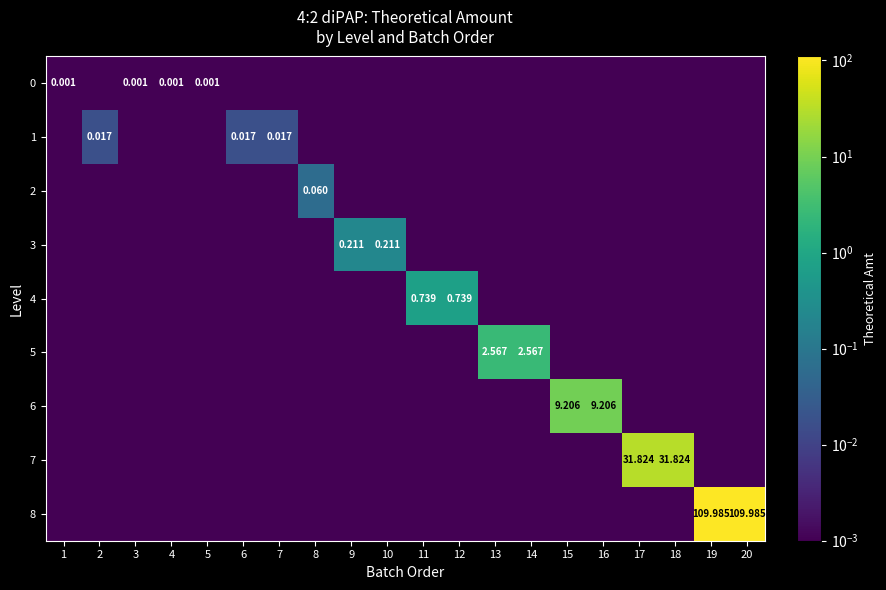

What is the maximum value for 3?

0.2